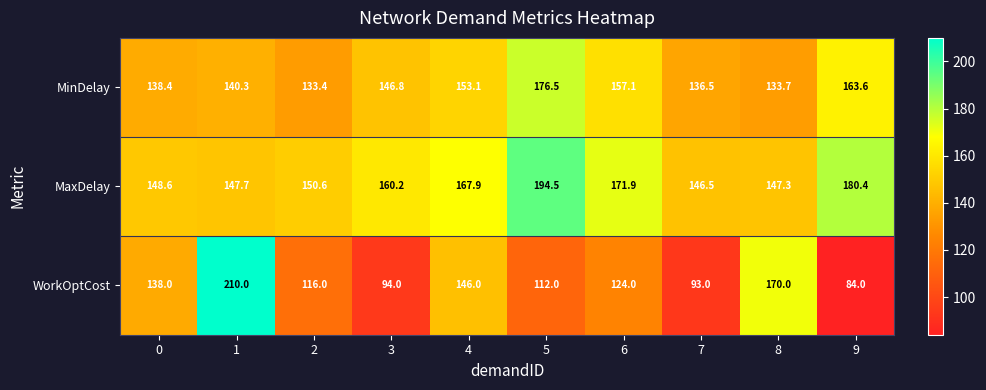

What is the maximum value shown in the chart?

210.0